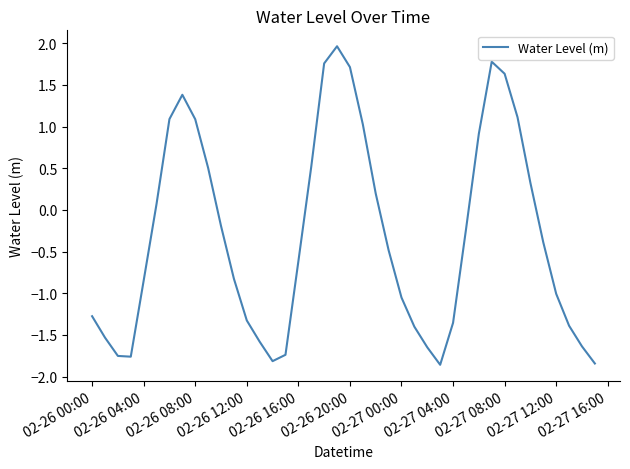

What is the average value?

-0.3